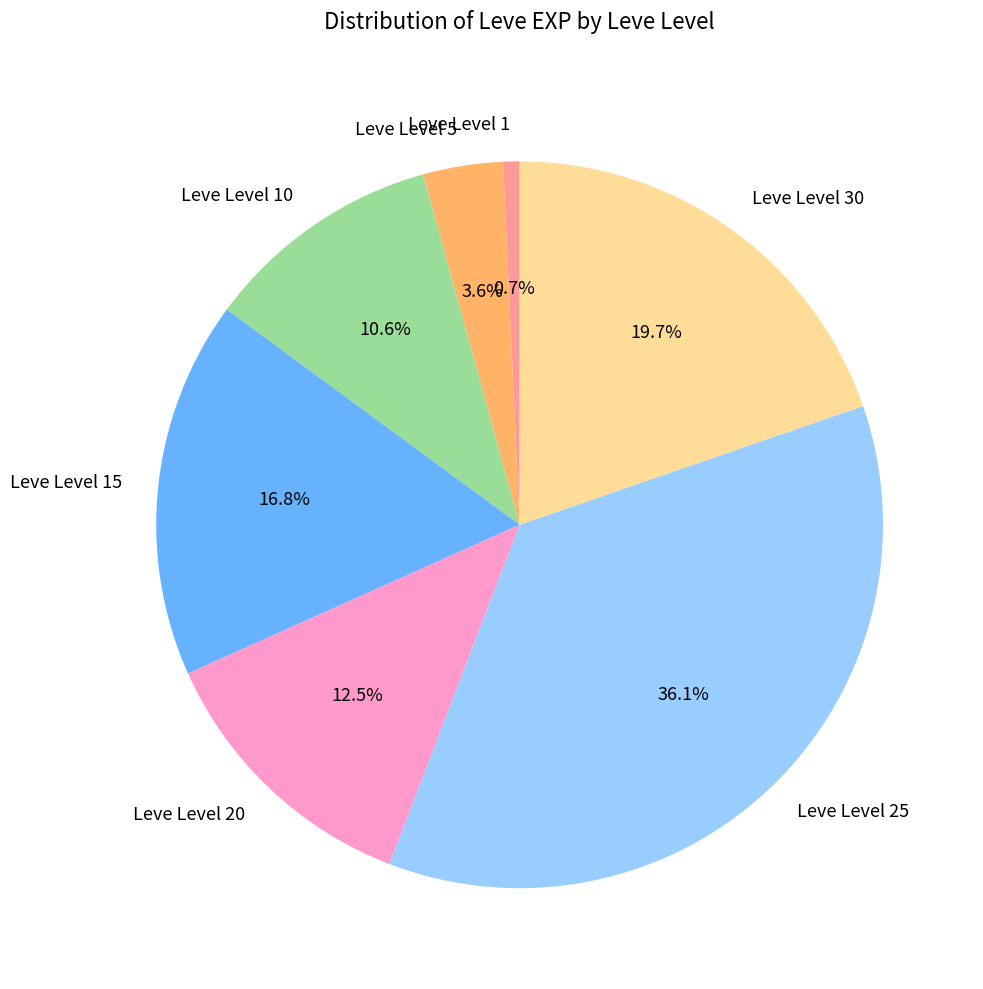

Rank the categories by value from highest to lowest.

Leve Level 25, Leve Level 30, Leve Level 15, Leve Level 20, Leve Level 10, Leve Level 5, Leve Level 1